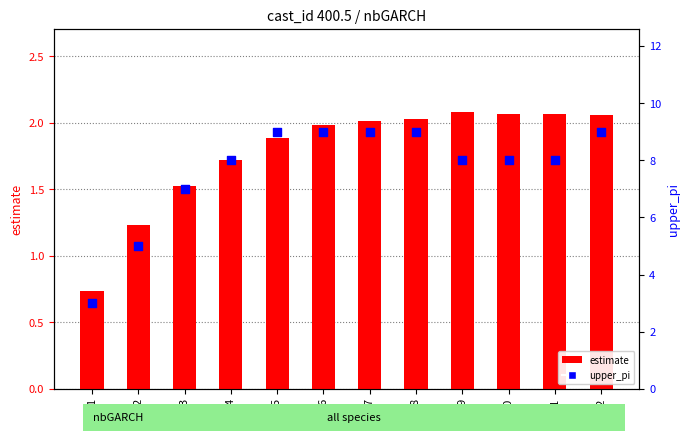

Which series contains the highest Y value?

upper_pi